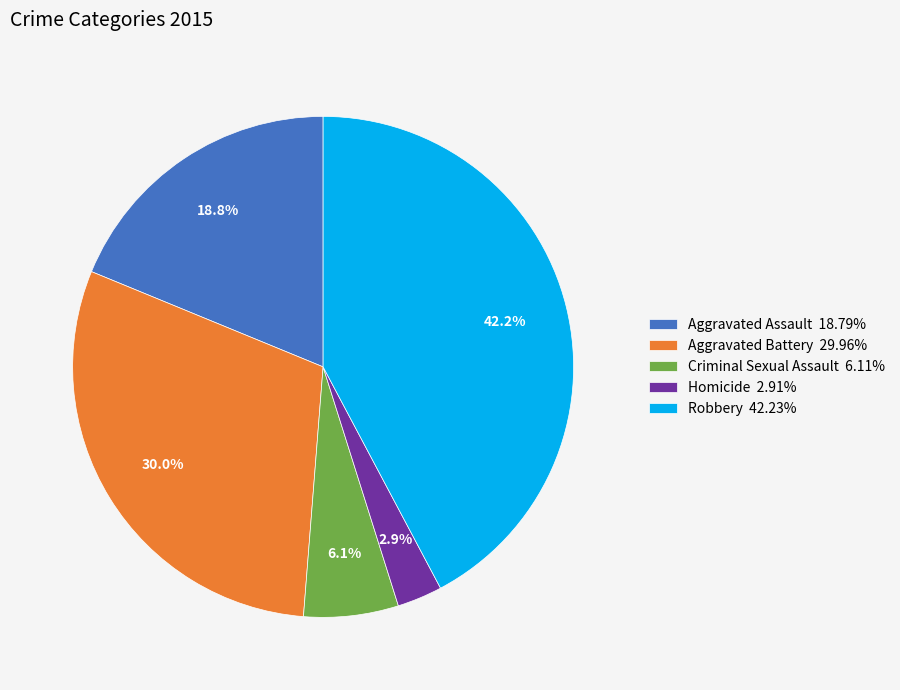

Is Robbery the majority of the pie?

No